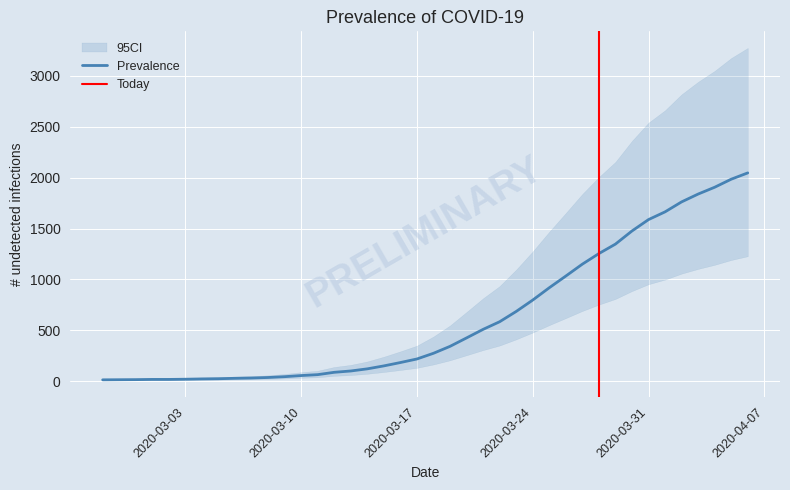

Rank the categories by value from highest to lowest.

2020-04-06, 2020-04-05, 2020-04-04, 2020-04-03, 2020-04-02, 2020-04-01, 2020-03-31, 2020-03-30, 2020-03-29, 2020-03-28, 2020-03-27, 2020-03-26, 2020-03-25, 2020-03-24, 2020-03-23, 2020-03-22, 2020-03-21, 2020-03-20, 2020-03-19, 2020-03-18, 2020-03-17, 2020-03-16, 2020-03-15, 2020-03-14, 2020-03-13, 2020-03-12, 2020-03-11, 2020-03-10, 2020-03-09, 2020-03-08, 2020-03-07, 2020-03-06, 2020-03-05, 2020-03-04, 2020-03-03, 2020-03-01, 2020-03-02, 2020-02-29, 2020-02-28, 2020-02-27